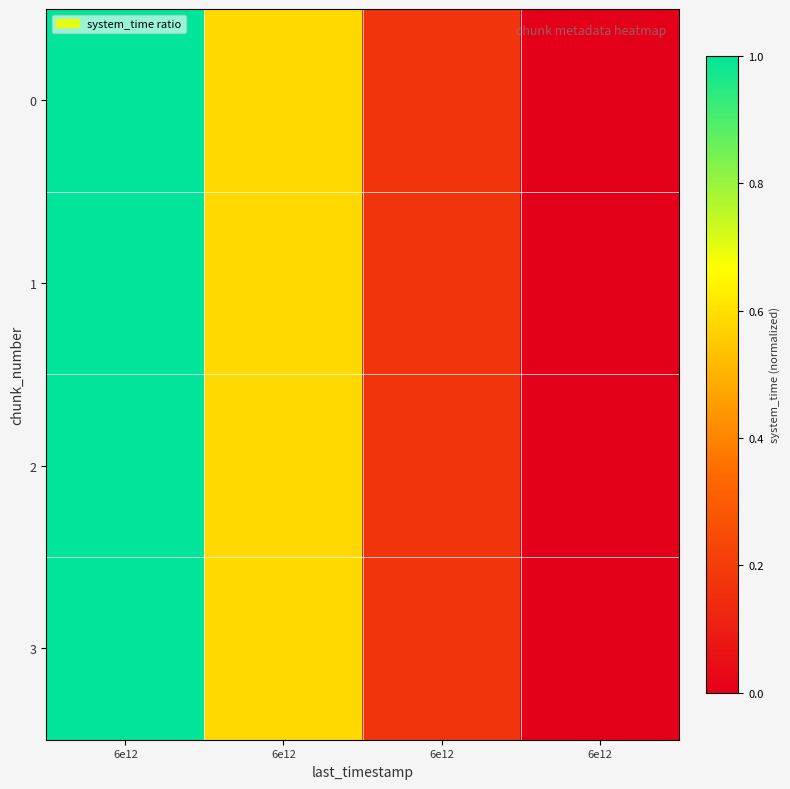

Which series has the largest total across all categories?

3